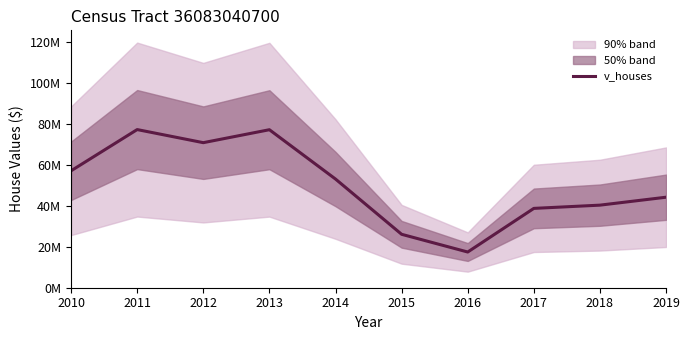

Where does the data first go above 53134400?

2010